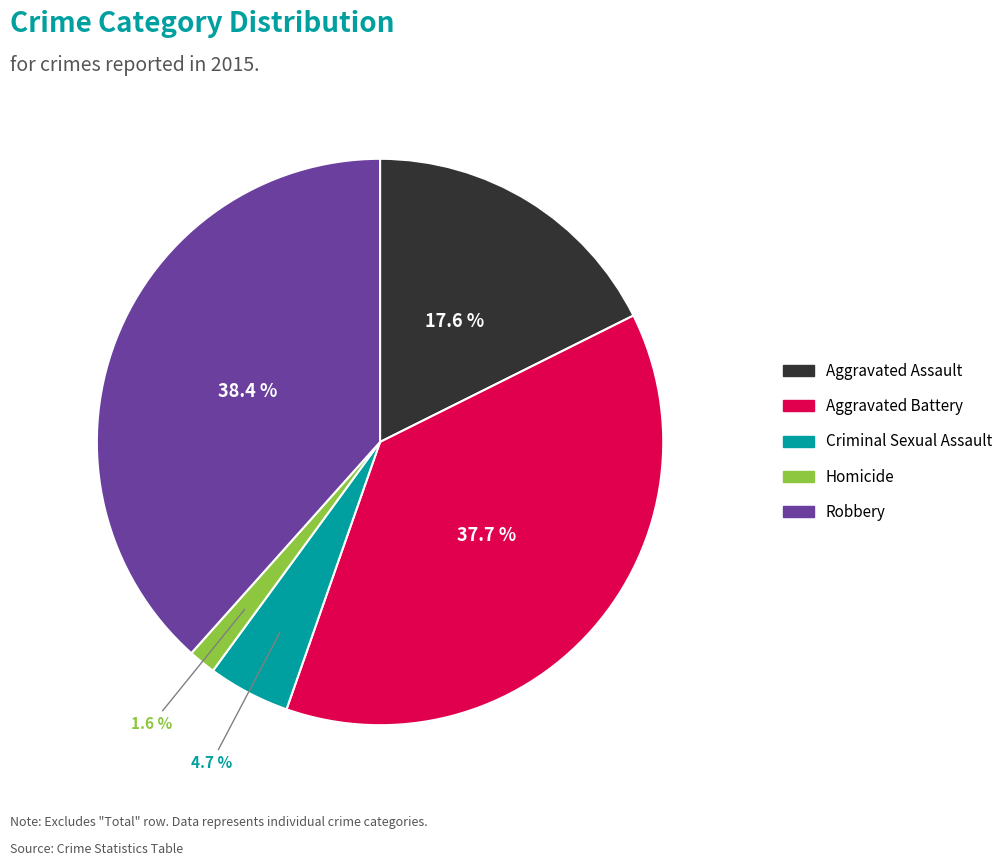

What is the smallest slice in the pie chart?

Homicide